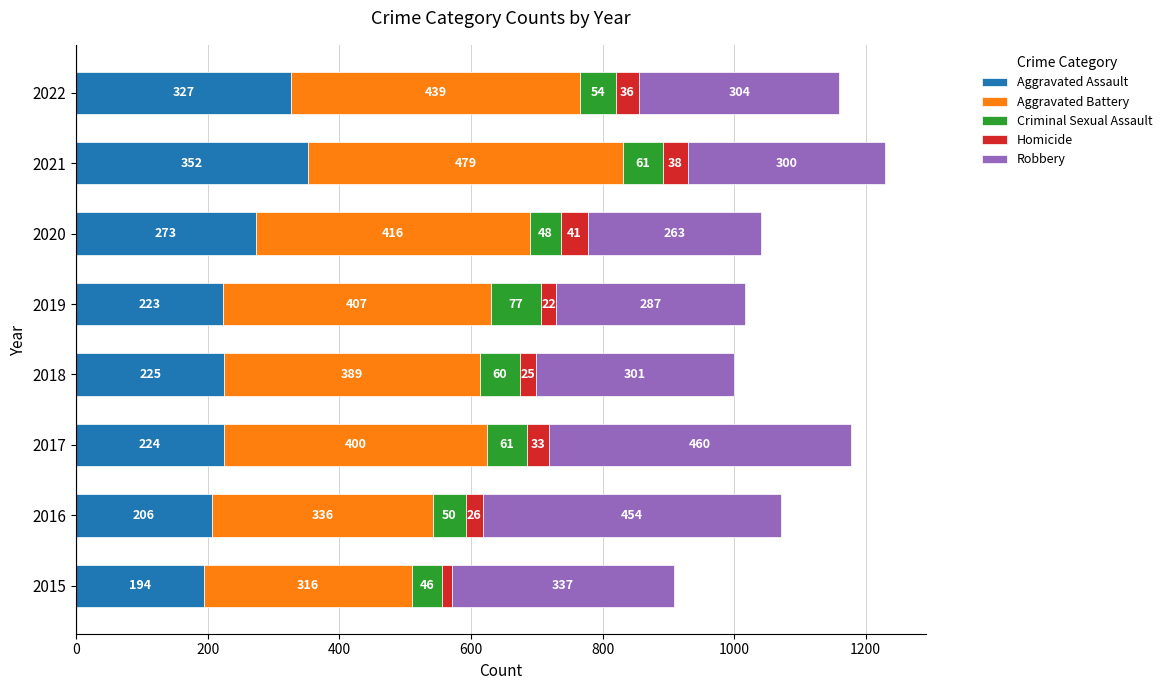

At which category is the sum across all series the highest?

2021